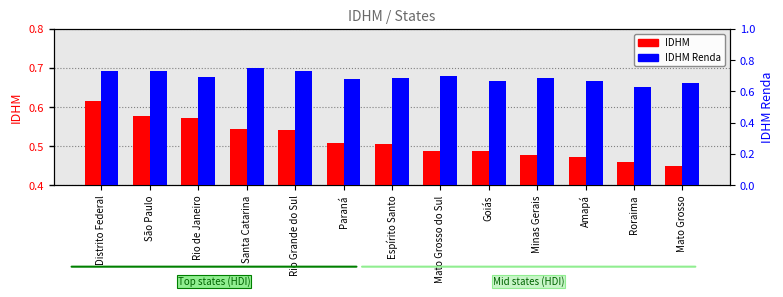

Reading right to left, transcribe all the data shown in this chart.

IDHM: Mato Grosso=0.4	Roraima=0.5	Amapá=0.5	Minas Gerais=0.5	Goiás=0.5	Mato Grosso do Sul=0.5	Espírito Santo=0.5	Paraná=0.5	Rio Grande do Sul=0.5	Santa Catarina=0.5	Rio de Janeiro=0.6	São Paulo=0.6	Distrito Federal=0.6
IDHM Renda: Mato Grosso=0.7	Roraima=0.6	Amapá=0.7	Minas Gerais=0.7	Goiás=0.7	Mato Grosso do Sul=0.7	Espírito Santo=0.7	Paraná=0.7	Rio Grande do Sul=0.7	Santa Catarina=0.8	Rio de Janeiro=0.7	São Paulo=0.7	Distrito Federal=0.7